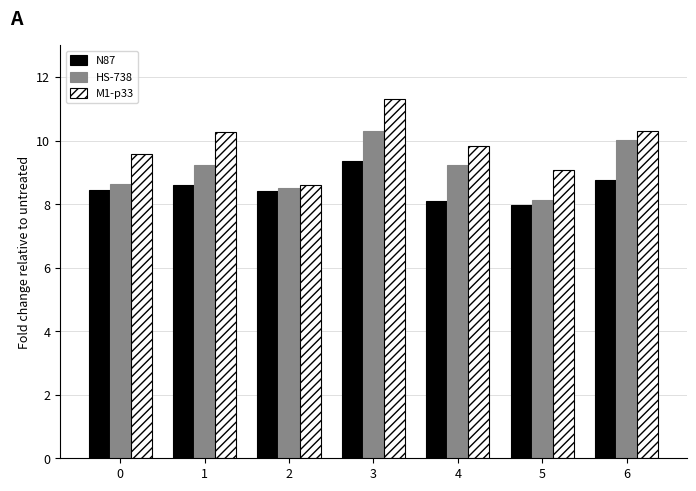

List the series in order of their peak value, lowest first.

N87, HS-738, M1-p33